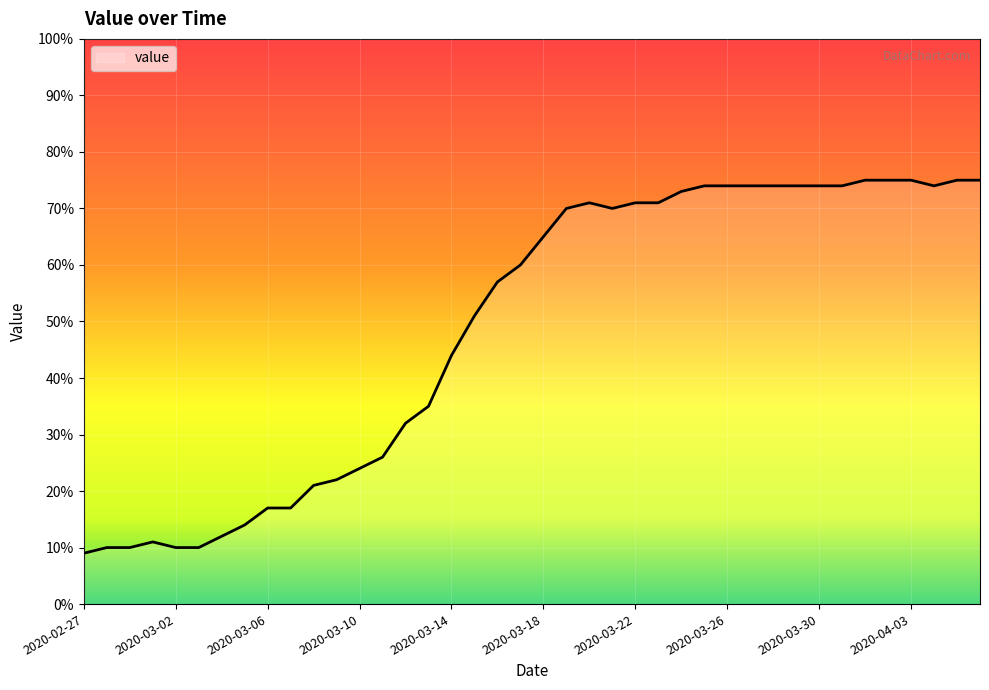

What is the difference between the maximum and minimum values?

66